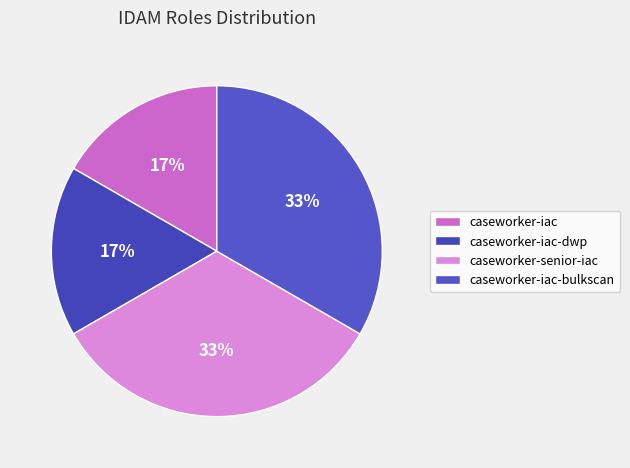

Which category has the biggest portion of the pie?

caseworker-senior-iac